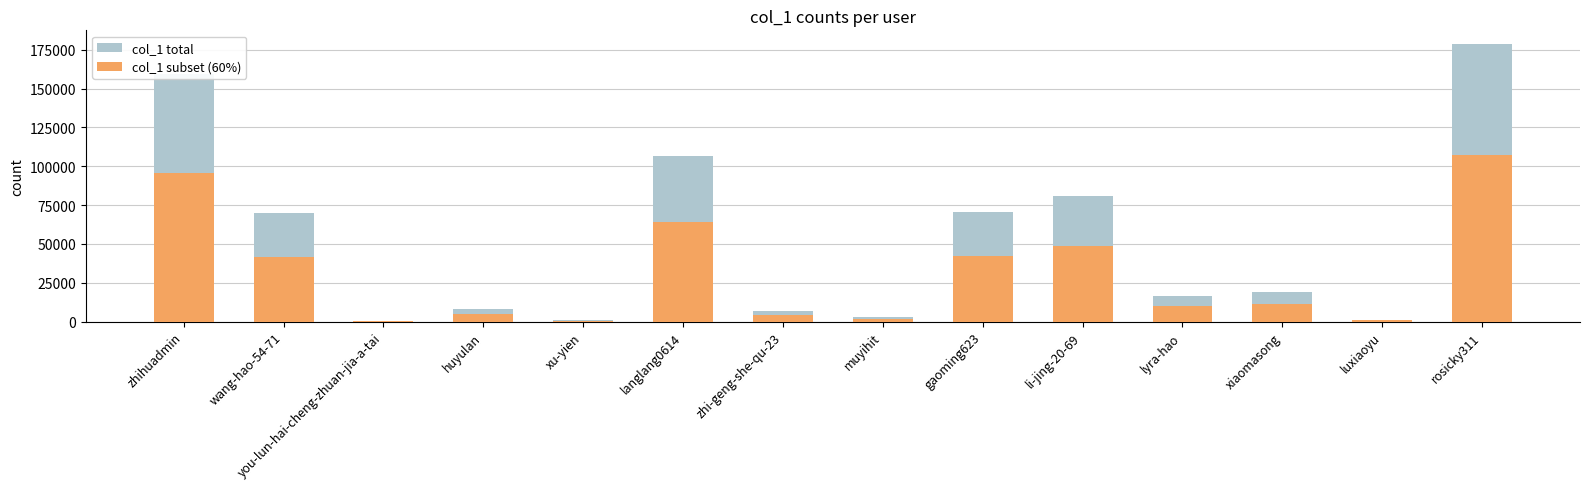

At which label does col_1 subset (60%) reach its minimum?

you-lun-hai-cheng-zhuan-jia-a-tai